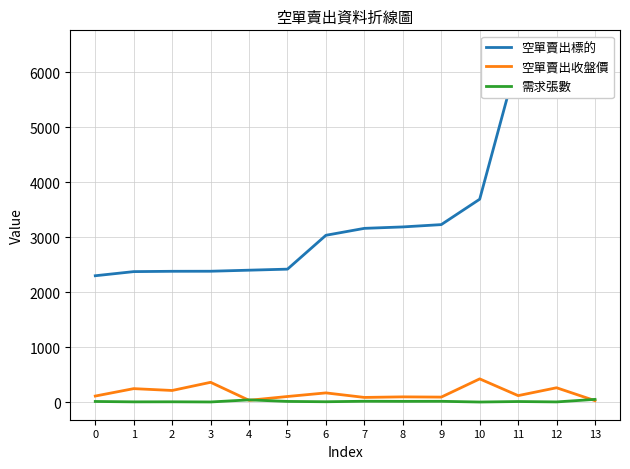

True or false: 需求張數 has a value of 43.0 at 4.

True